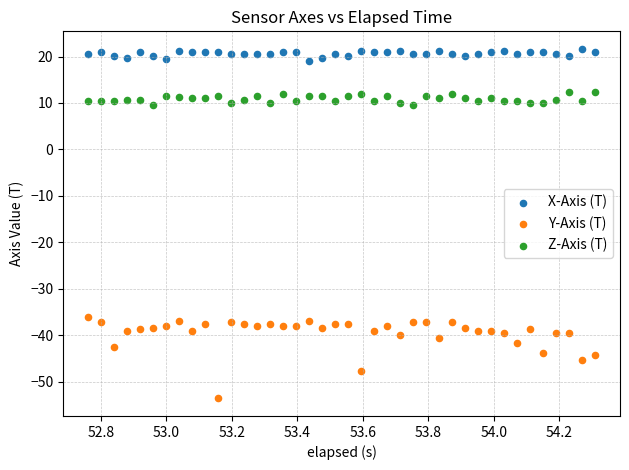

What is the X range (max minus min) for the scatter plot?

1.5